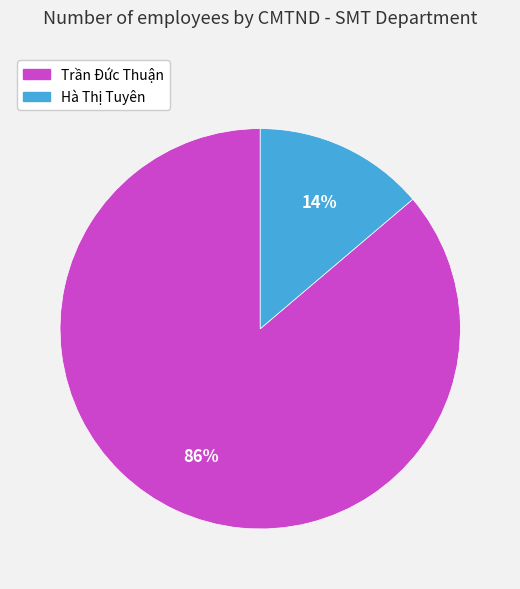

Approximately how many times larger is the value at Hà Thị Tuyên compared to Trần Đức Thuận?

0.2